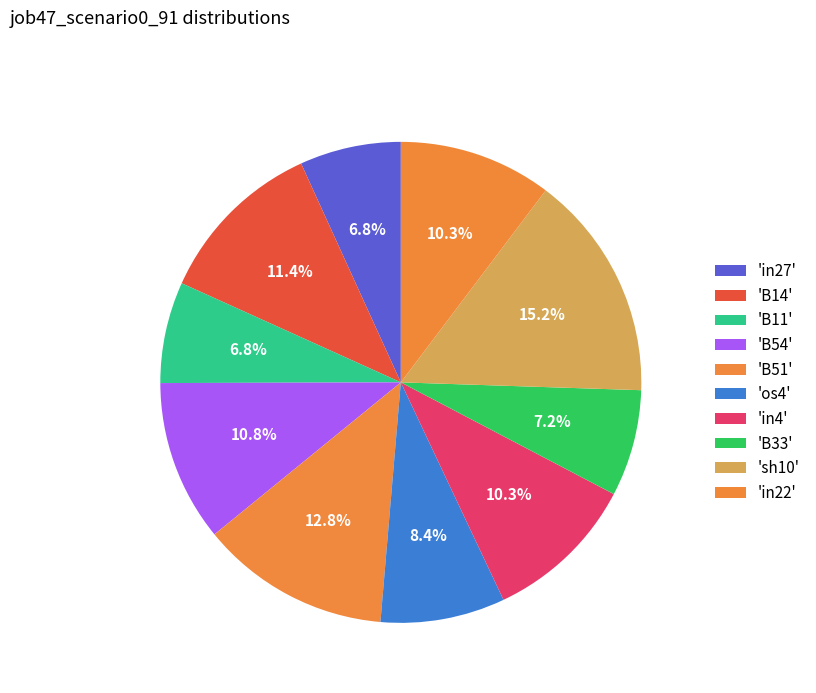

How many segments does this pie chart have?

10